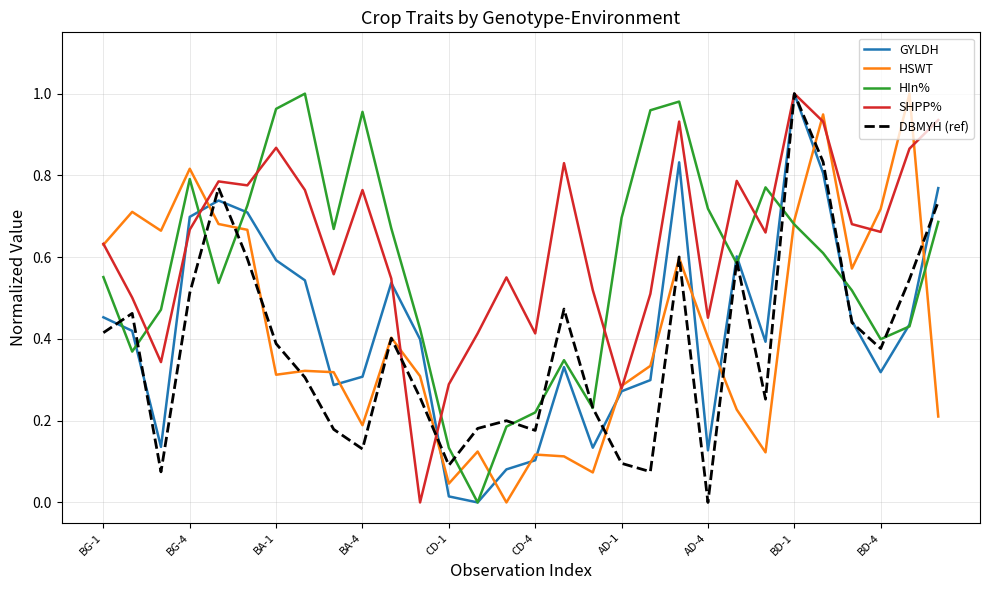

Which series has the largest total across all categories?

SHPP%